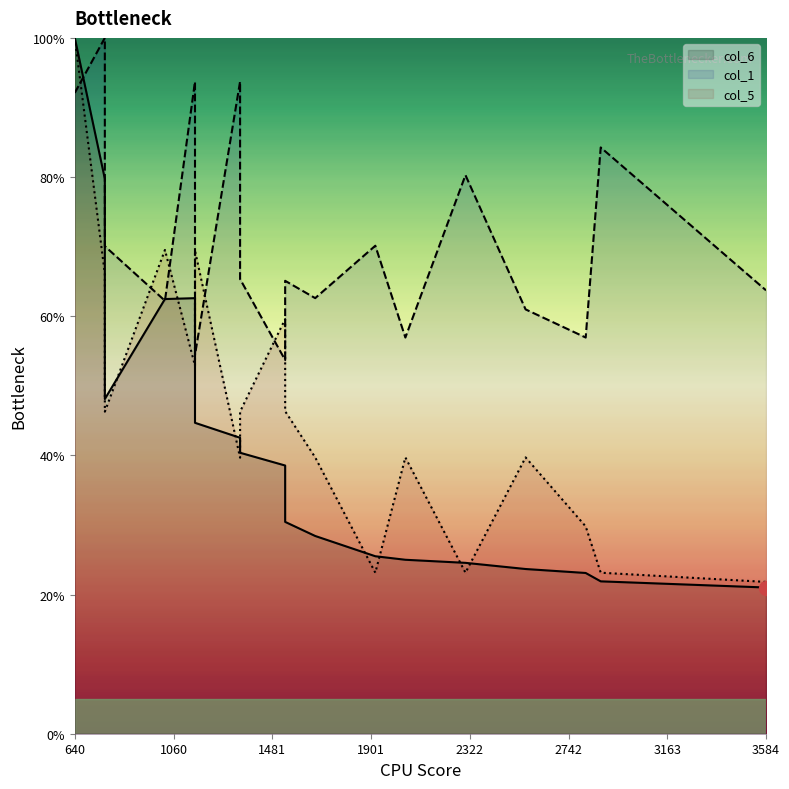

Which series has the largest range (max minus min)?

col_6